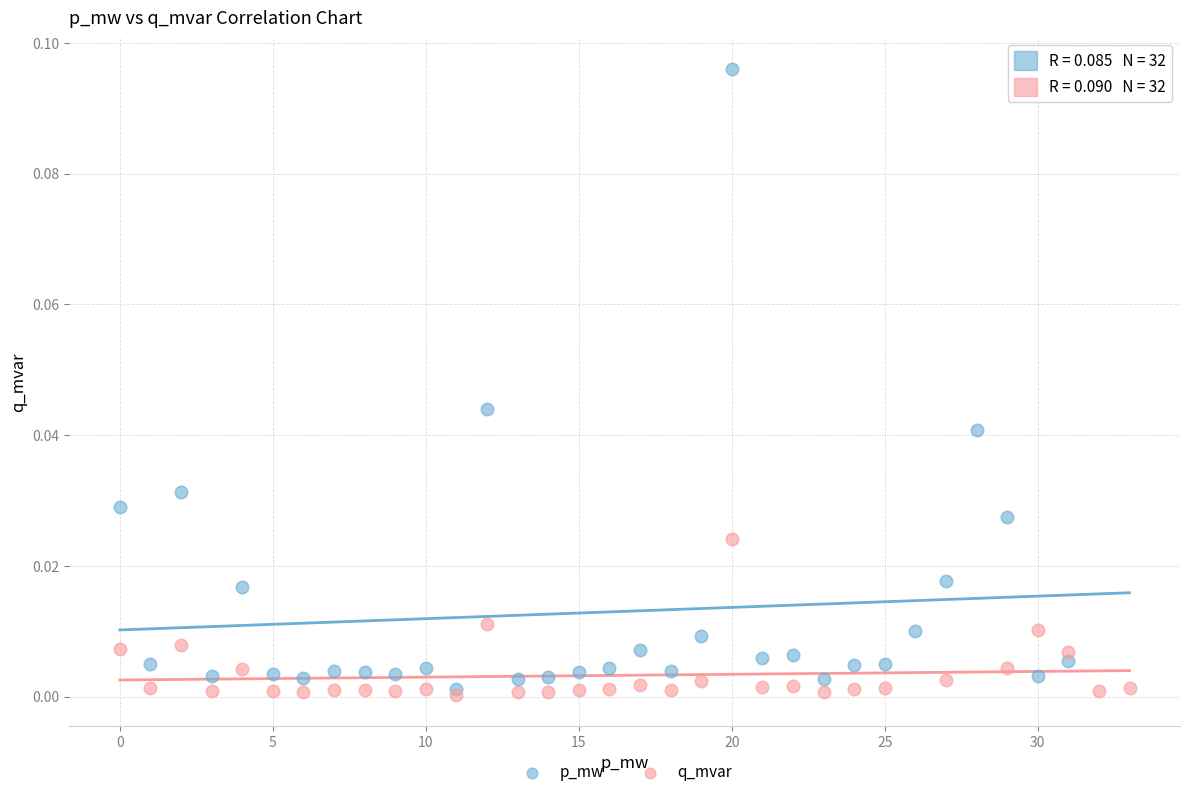

Which series has the widest spread of Y values?

p_mw